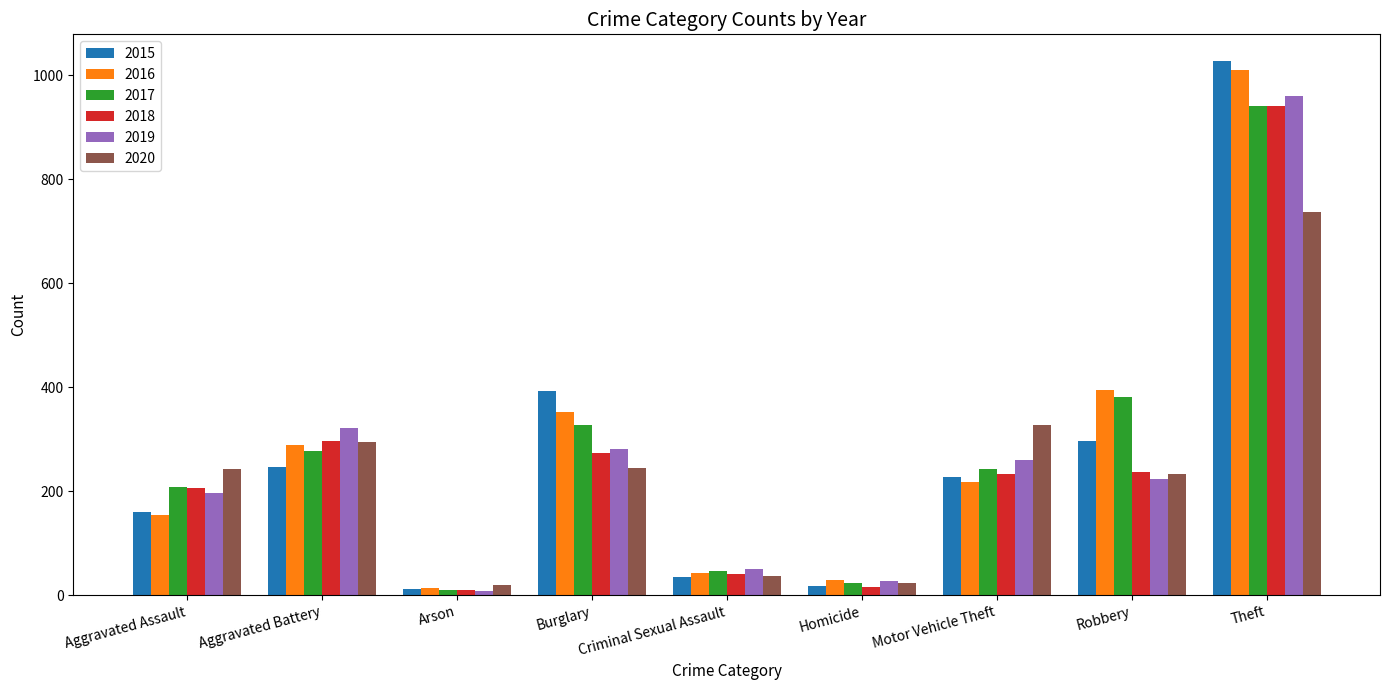

Which series has the widest spread of values?

2015